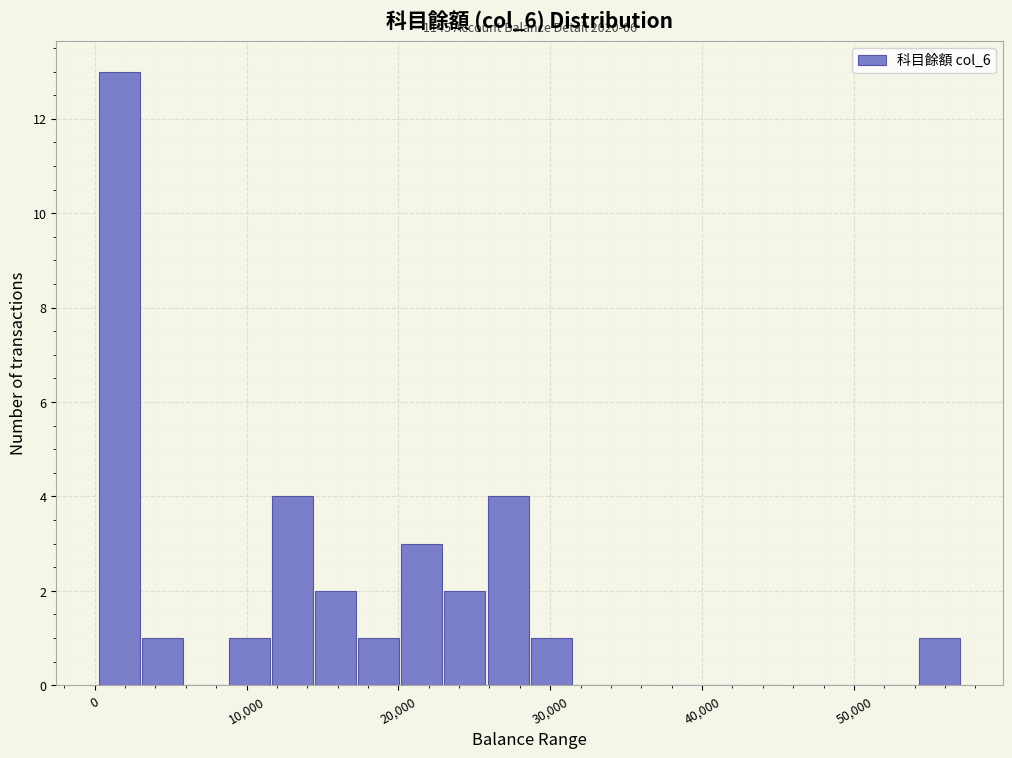

Read against the x-axis, roughly where is the centre of the tallest bar?

2000